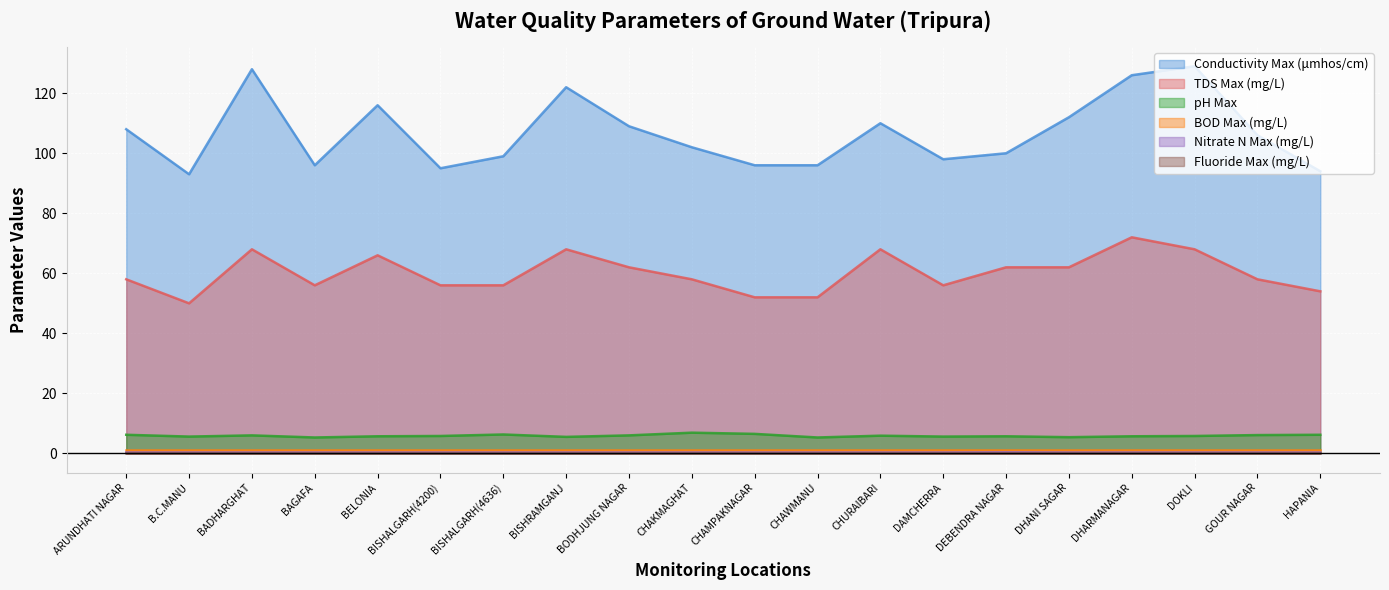

How many lines are shown in the chart?

6